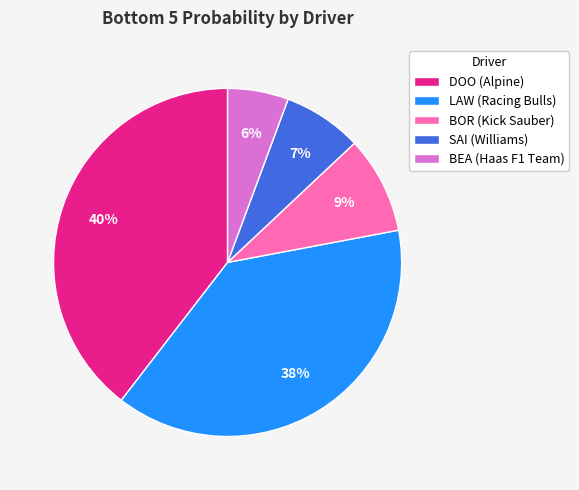

How many segments does this pie chart have?

5